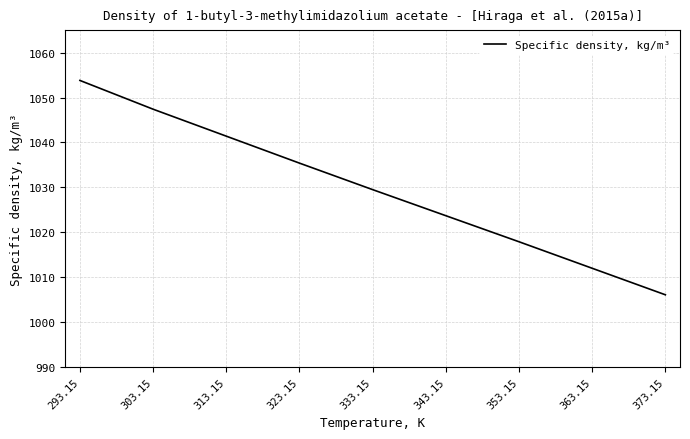

What position from the left is 313.15?

3